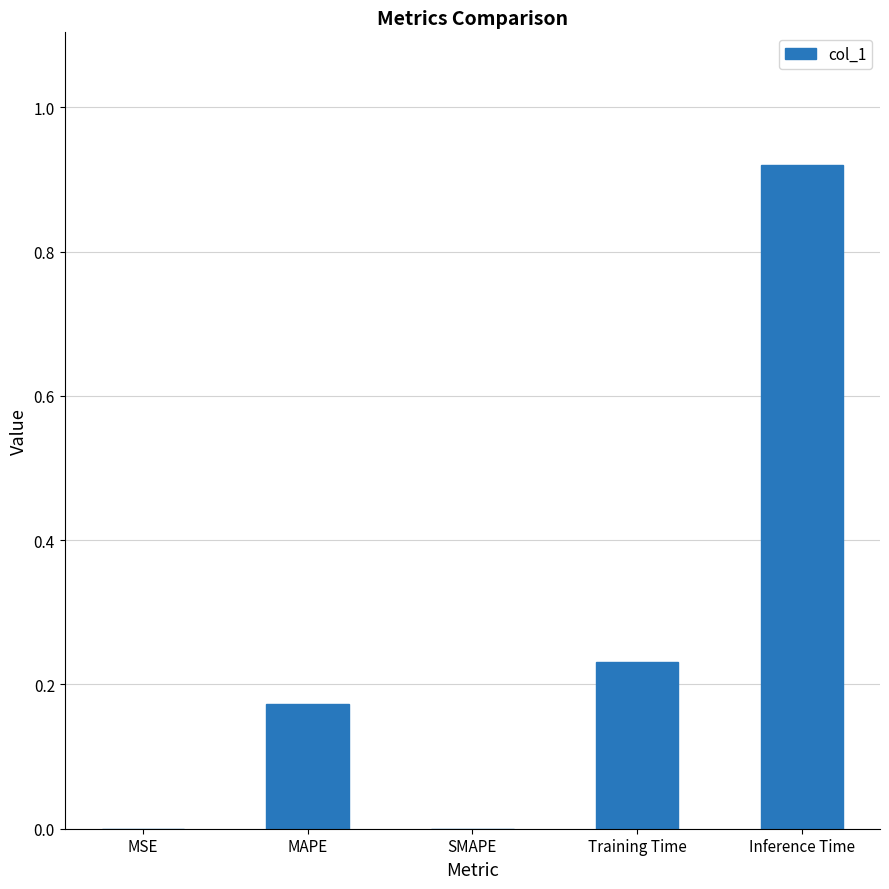

What is the sum of all values?

1.3